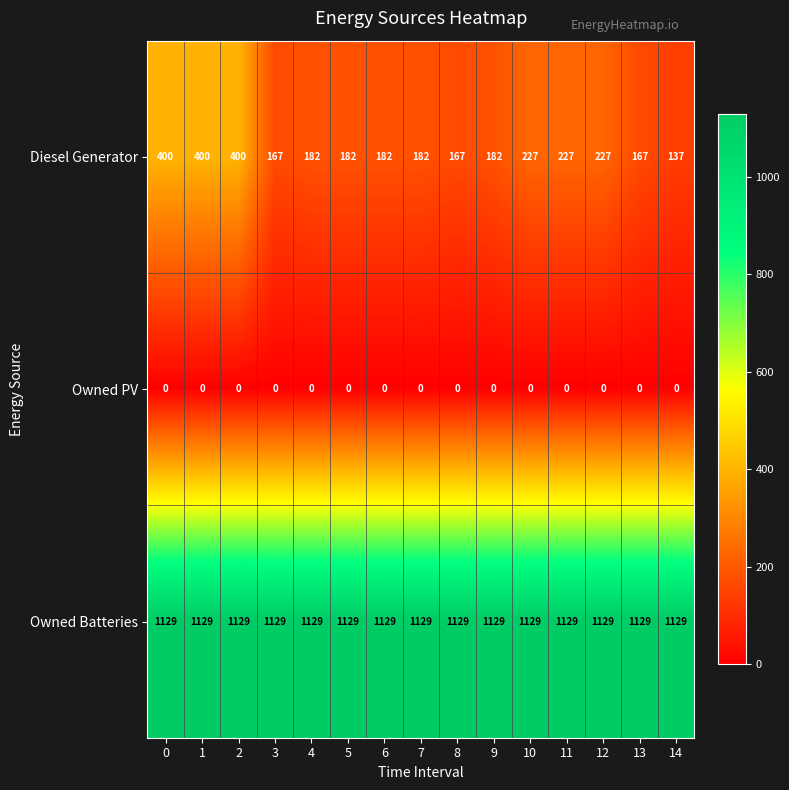

The Diesel Generator series shows 182 at 5. True or false?

True